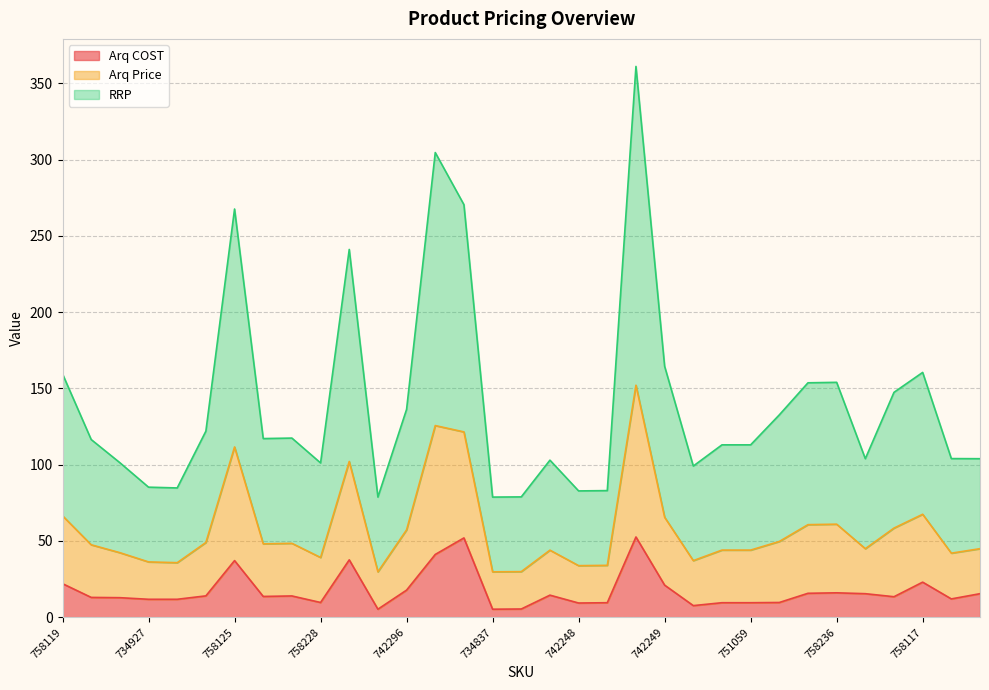

True or false: Arq Price and RRP cross at least once.

False